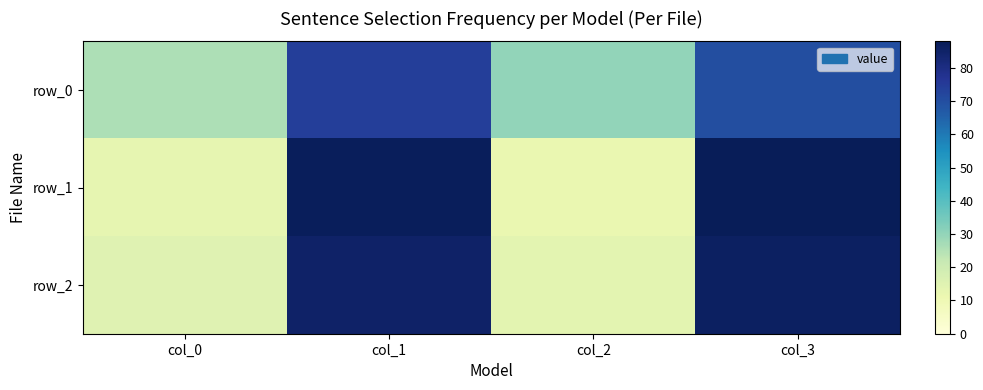

Reading left to right, what are all the values shown in this chart?

row_0: 26	74	30	70
row_1: 13	87	12	88
row_2: 15	85	14	86